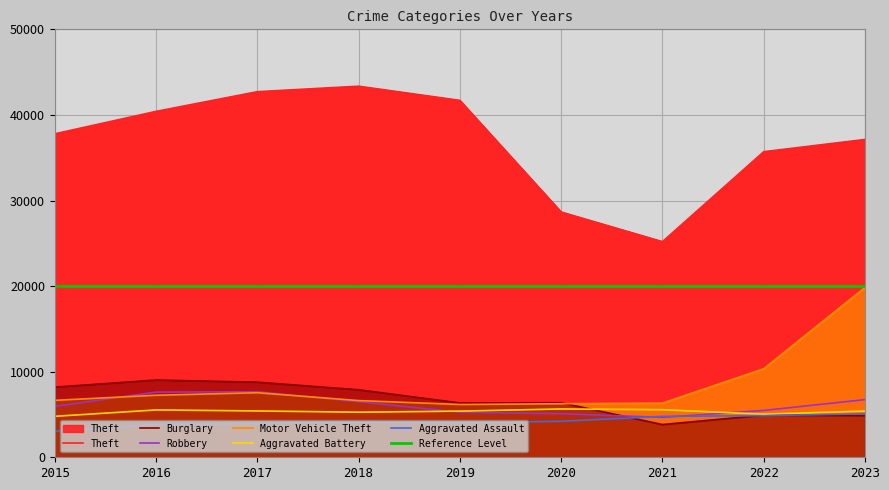

In Theft, how many points are lower than both neighbors (excluding endpoints)?

1